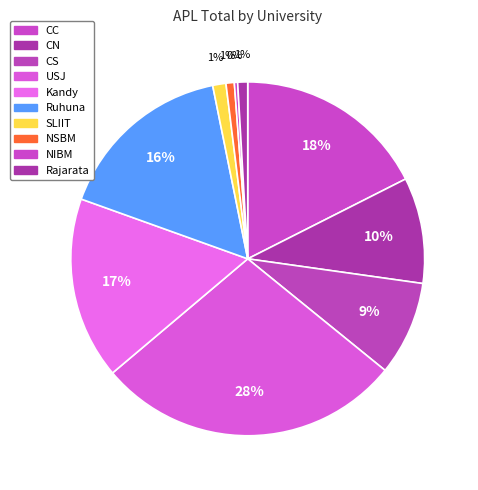

To the nearest percent, what is the difference between the USJ and CN slice percentages?

18%